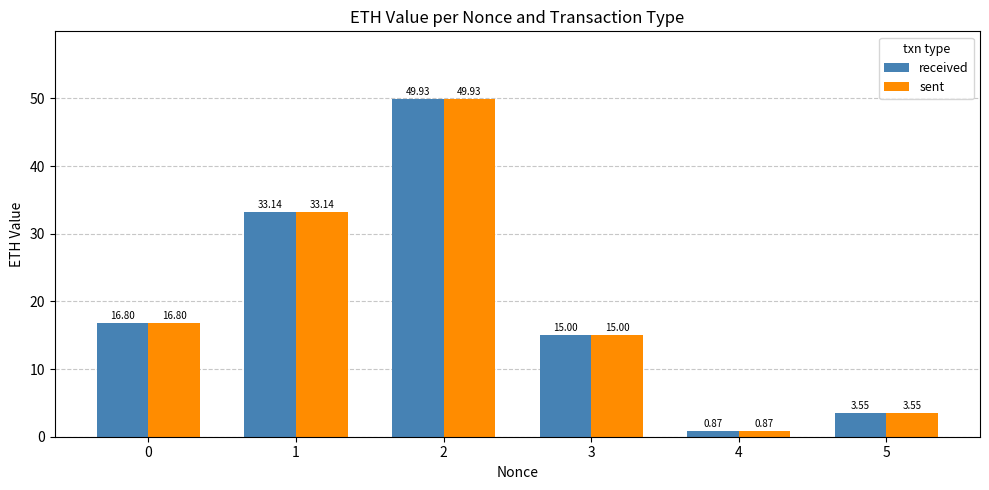

What is the difference between the sent values at 2 and 5?

46.4